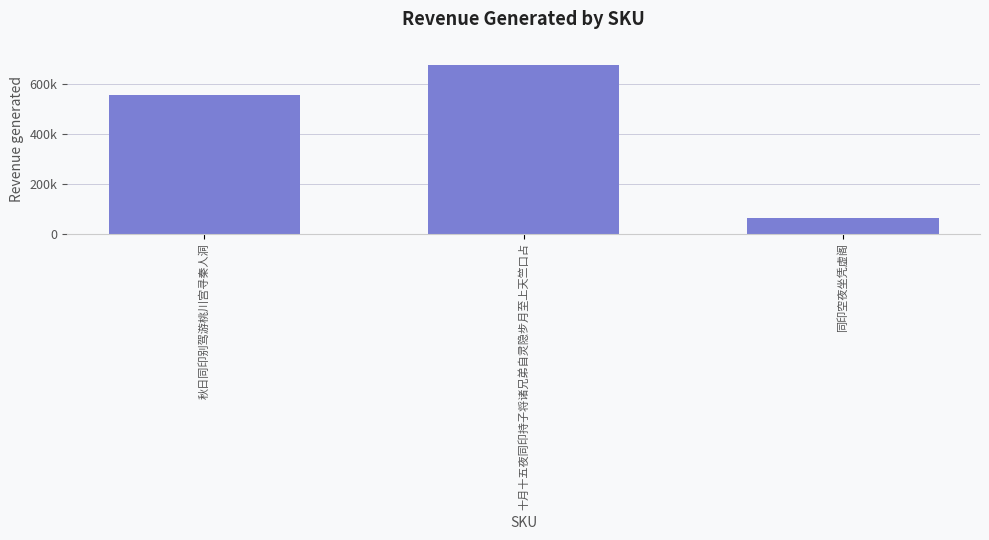

What is the value of the 3rd bar from the left?

62035